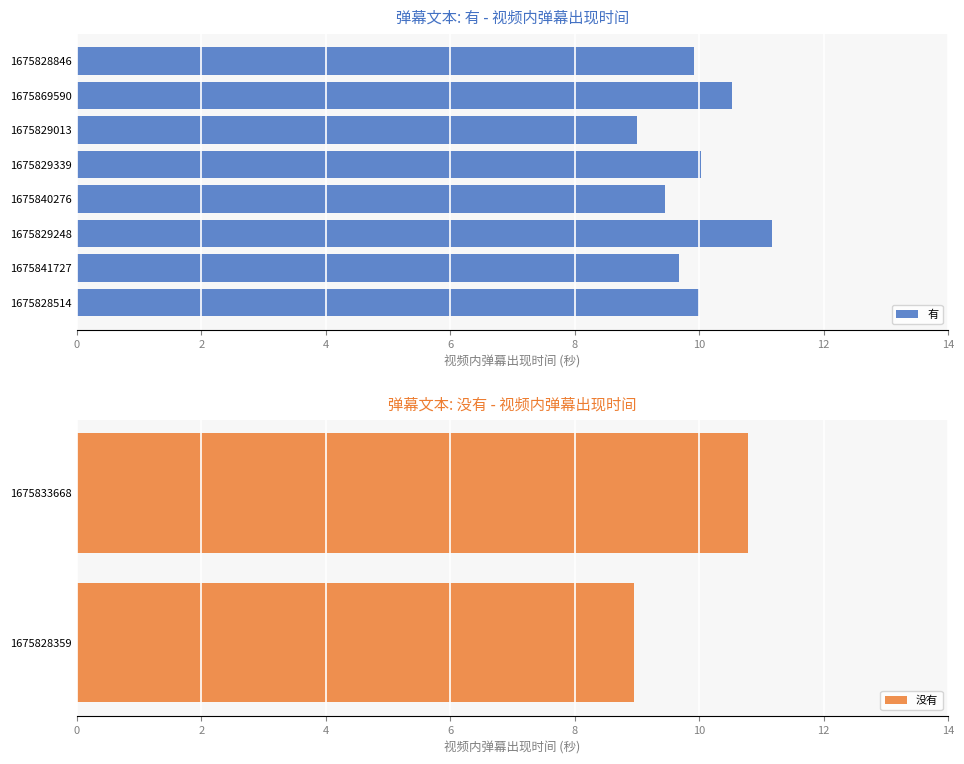

What is the lowest value of the 有 series?

9.0